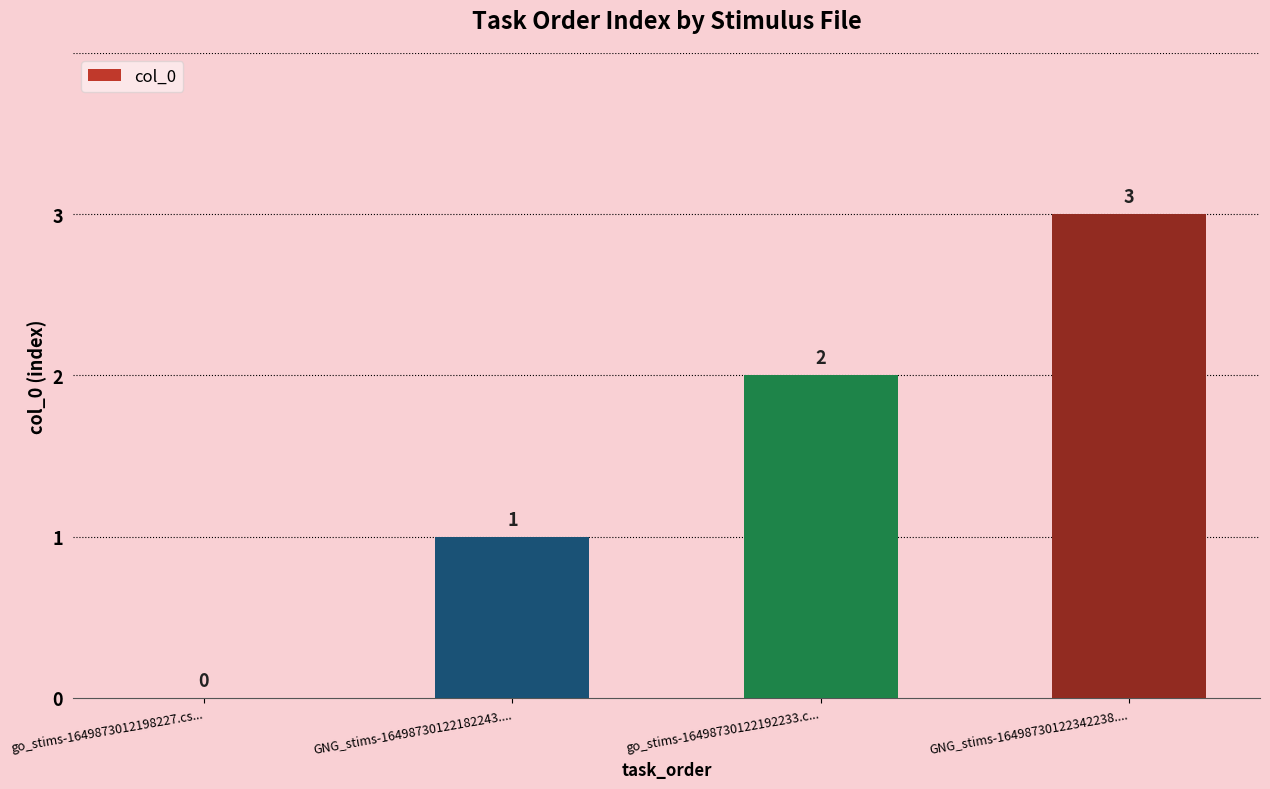

How many categories are shown in the chart?

4